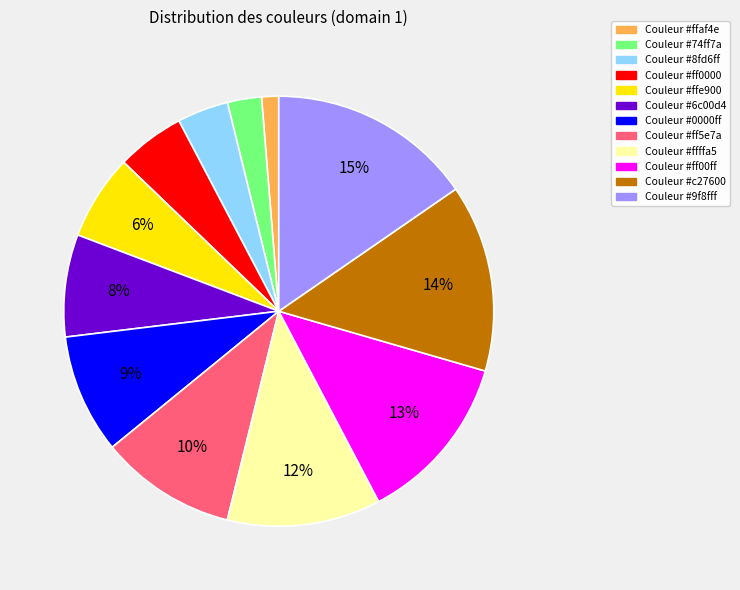

Count the number of slices in the pie.

12